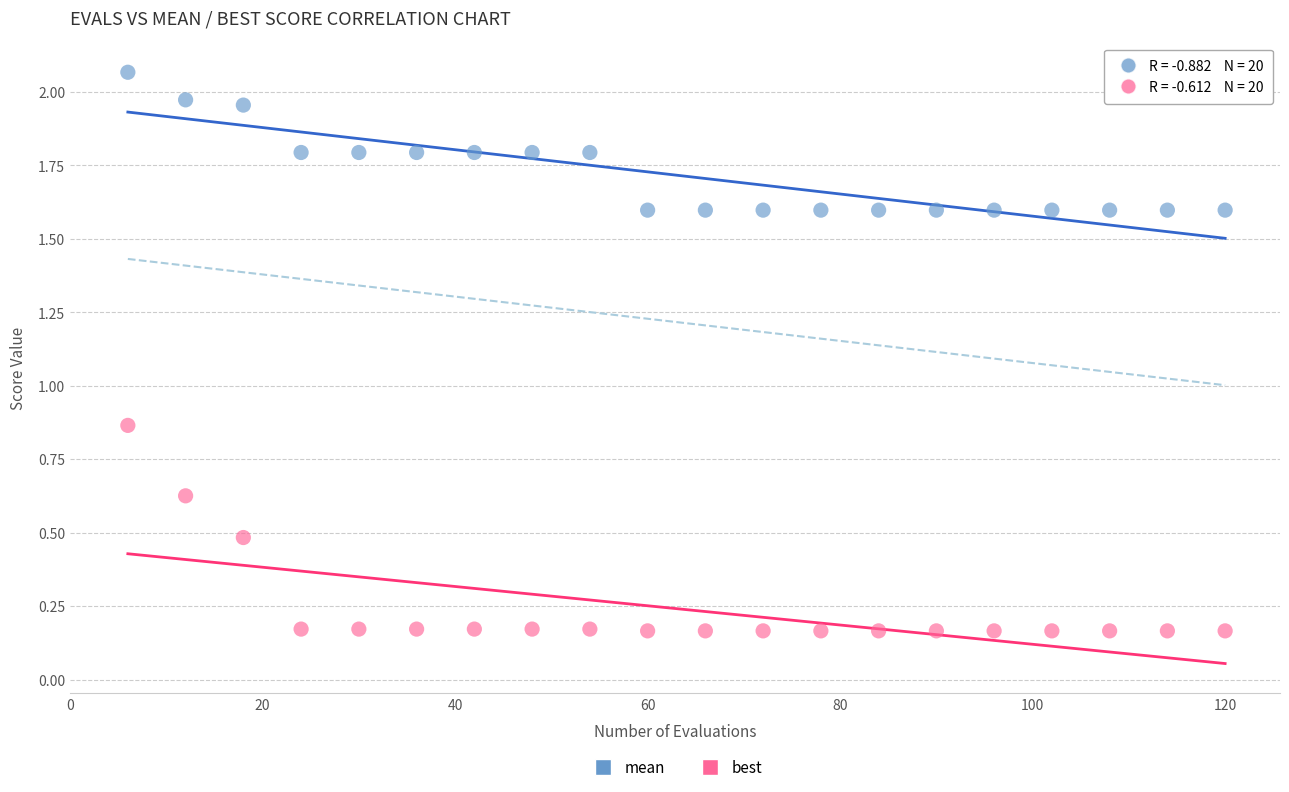

Which series reaches the maximum Y coordinate?

mean